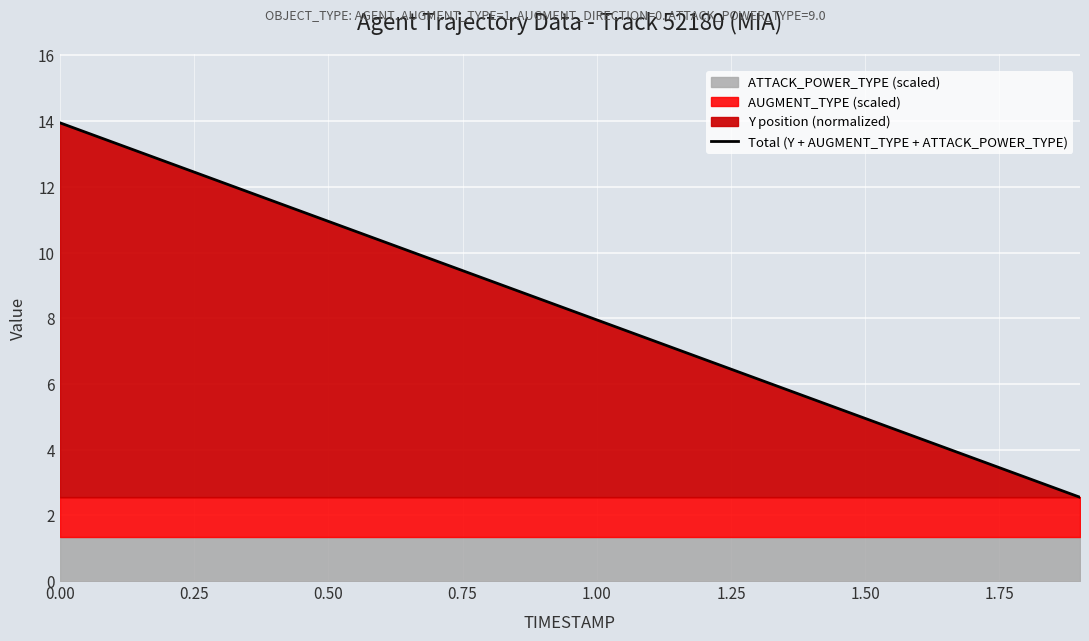

True or false: Total (Y + AUGMENT_TYPE + ATTACK_POWER_TYPE) has a value of 14.0 at 0.00.

True